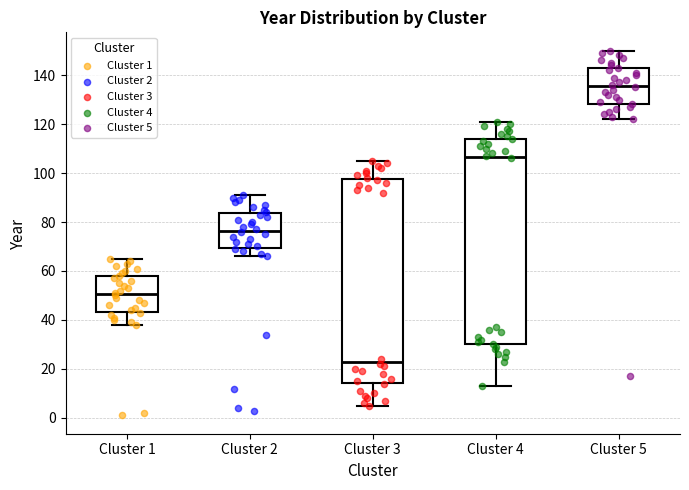

Reading left to right, transcribe this box plot: for each box, give where its median line is, the range the box spans, and where its two whiskers end, as read against the y-axis. The values are not printed on the chart, so give them approximately, as read against the axis.

Cluster 1: median 50, box 44 to 58, whiskers 38 to 66
Cluster 2: median 76, box 70 to 84, whiskers 66 to 92
Cluster 3: median 24, box 14 to 98, whiskers 6 to 106
Cluster 4: median 106, box 30 to 114, whiskers 14 to 122
Cluster 5: median 136, box 128 to 142, whiskers 122 to 150